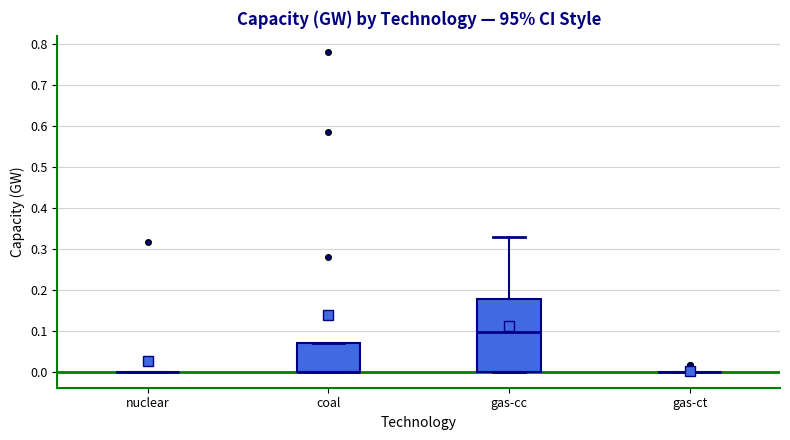

Which box is the tallest, from its lower edge to its upper edge?

gas-cc